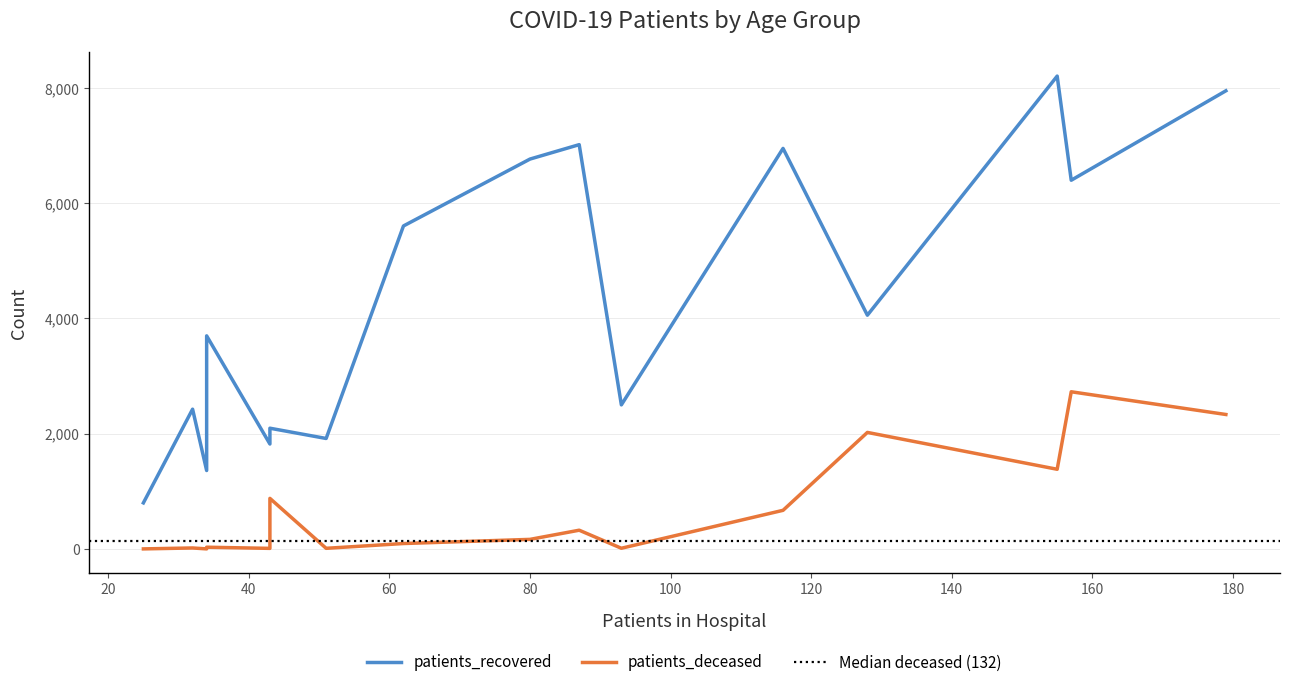

What is the minimum value for patients_deceased?

3